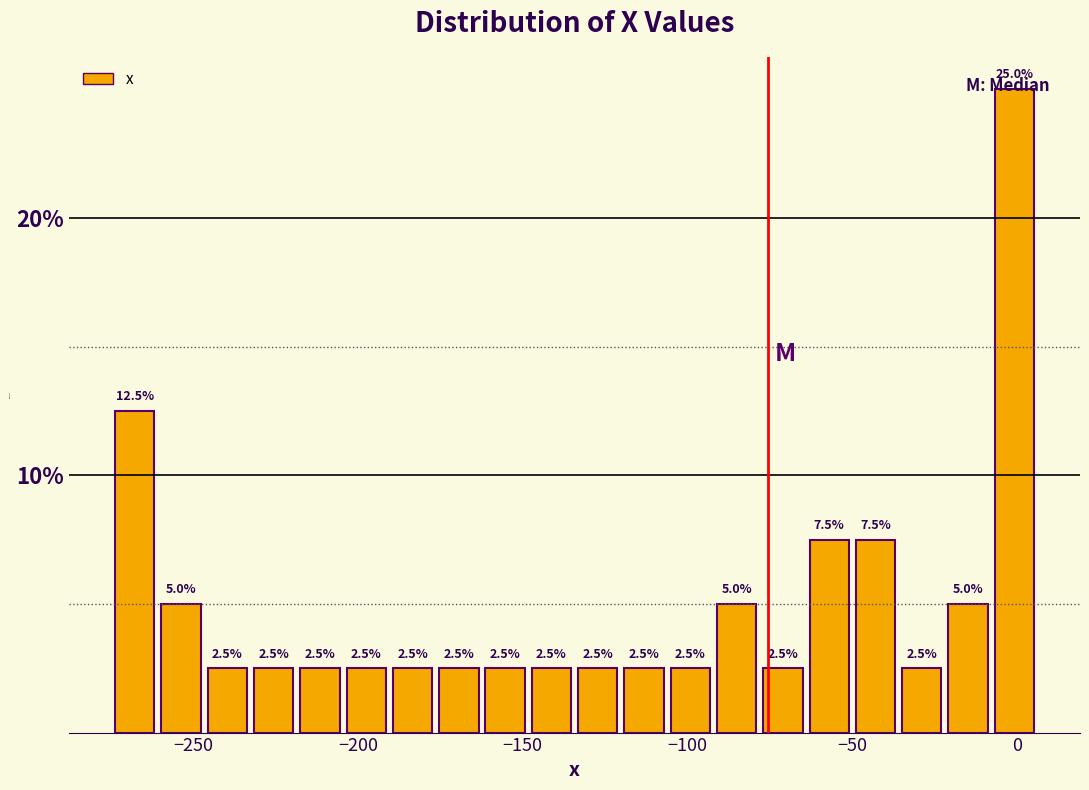

Around what value on the x-axis is the tallest bar? Give the approximate position of its centre, as read against the axis.

0